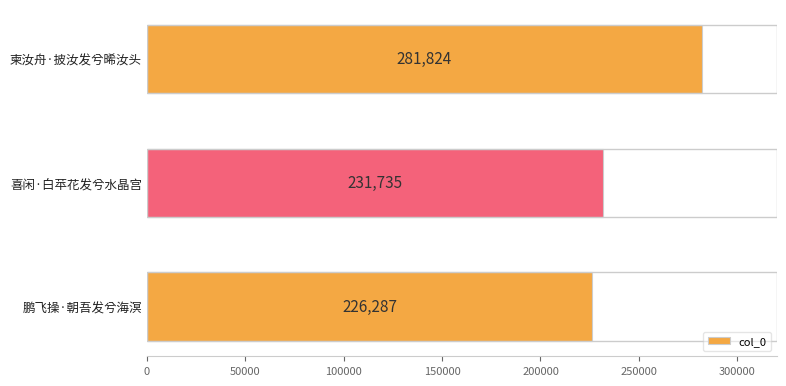

At which label is the value closest to 254055?

喜闲·白苹花发兮水晶宫